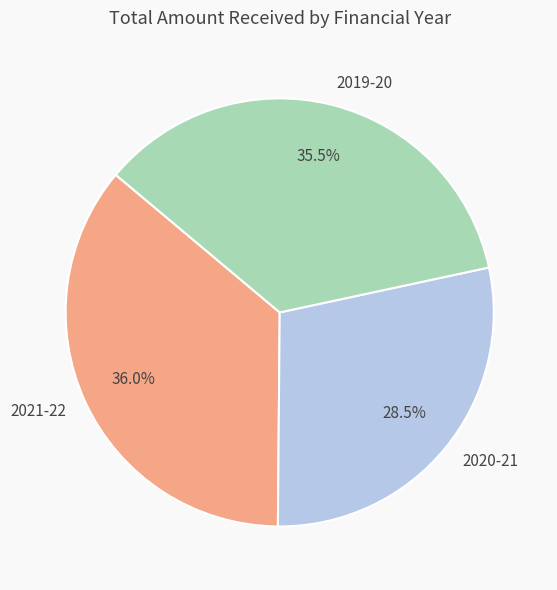

Is there a majority slice in this chart?

No